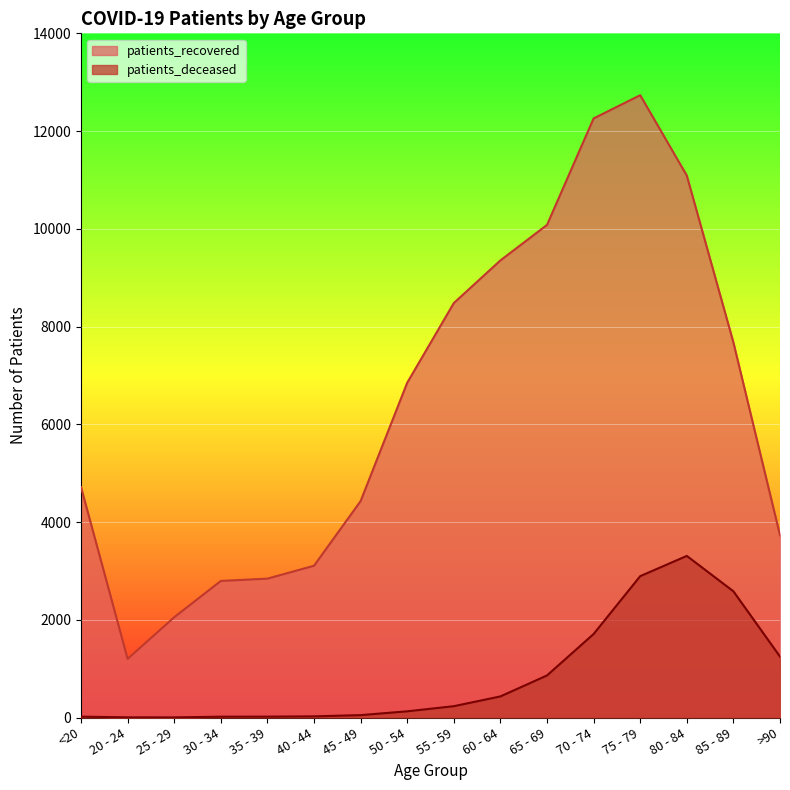

What is the average value of the patients_deceased series?

845